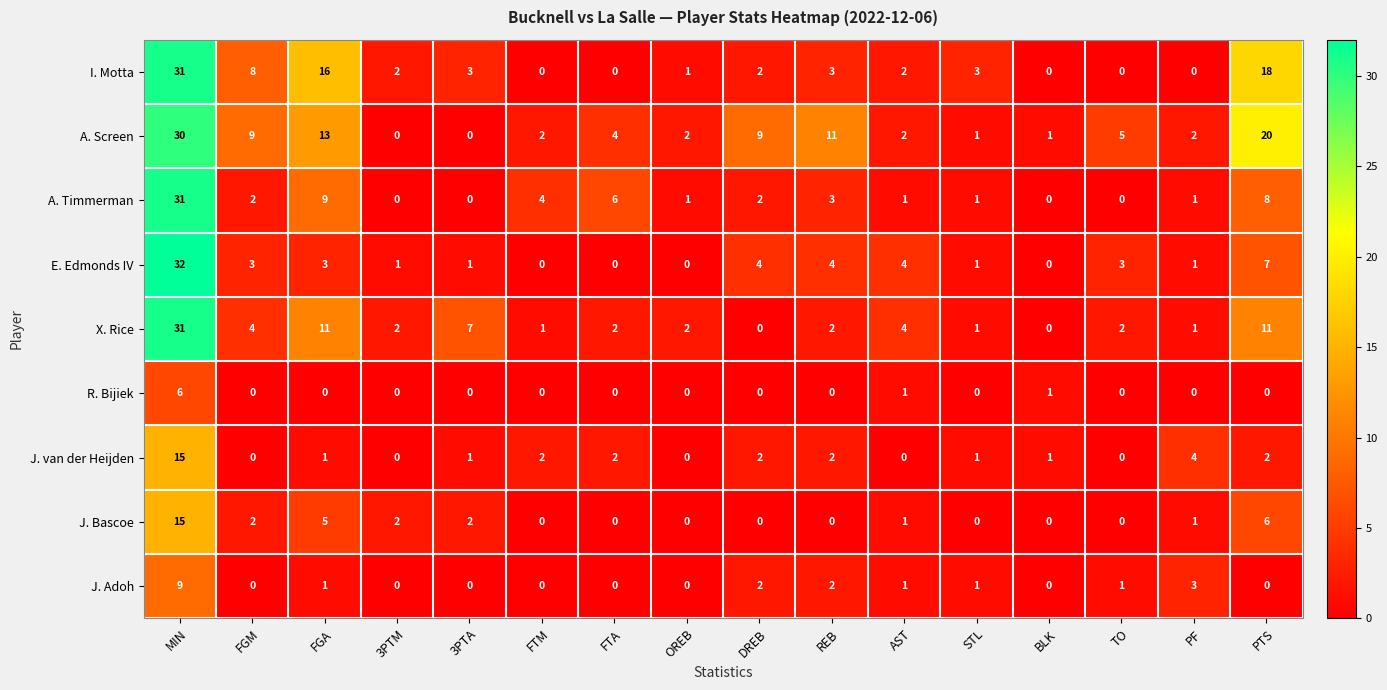

What is the difference between the maximum and minimum values in the J. Bascoe series?

15